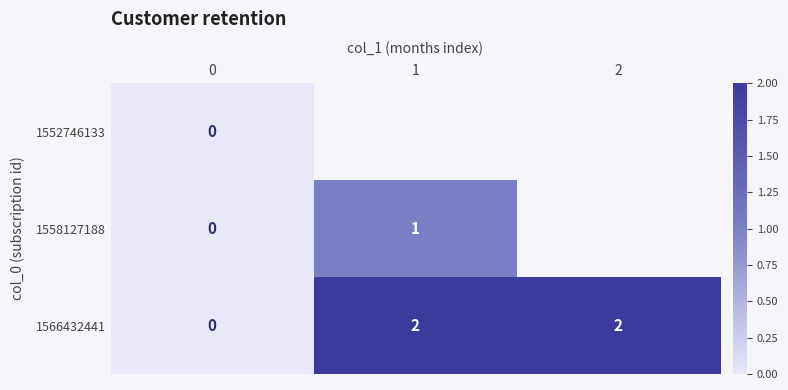

Which category has the highest value across all series?

1